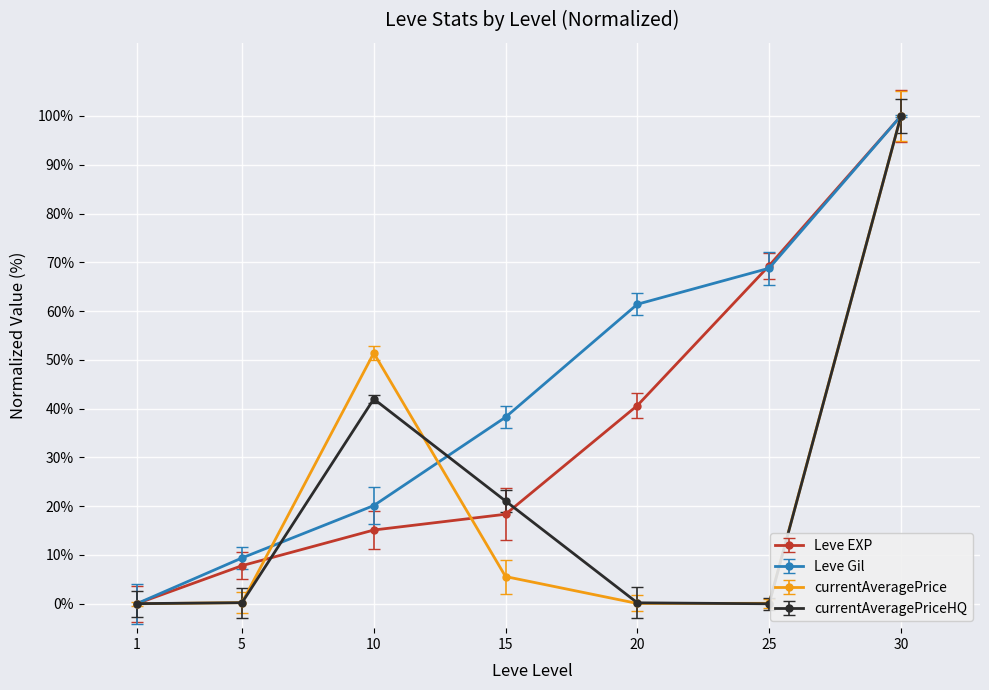

Between 10 and 25, which series saw the biggest shift?

Leve EXP